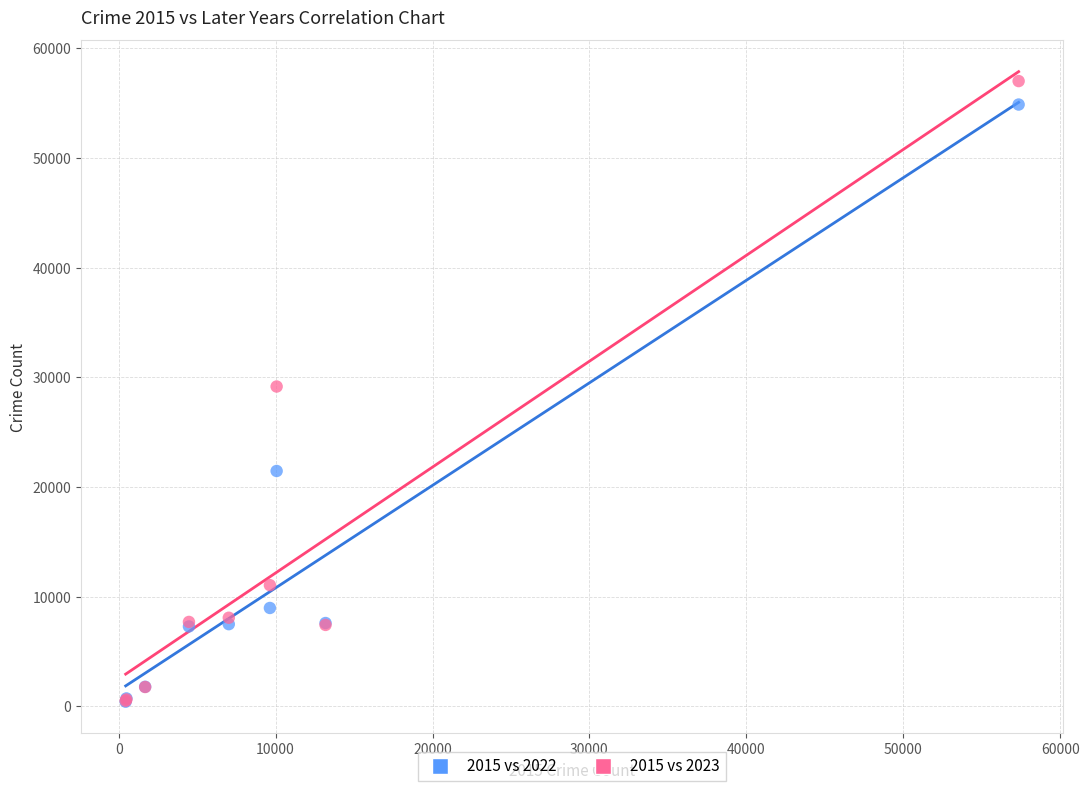

What are all the series names shown in the legend?

2015 vs 2022, 2015 vs 2023